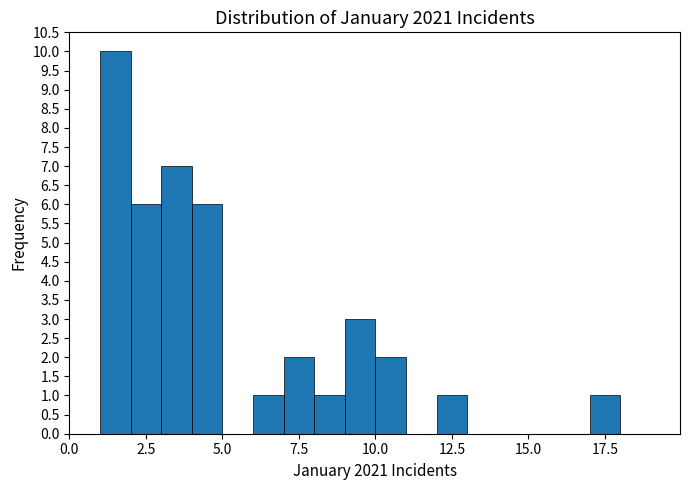

Read against the x-axis, roughly where is the centre of the tallest bar?

1.5